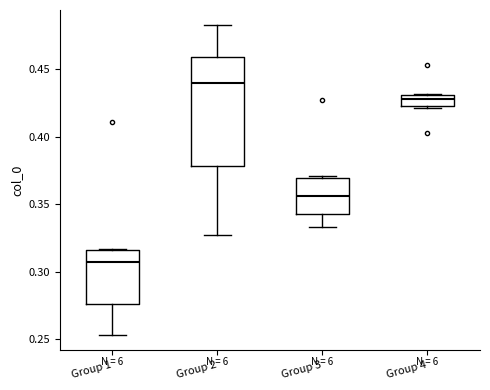

Which box is the tallest, from its lower edge to its upper edge?

Group 2